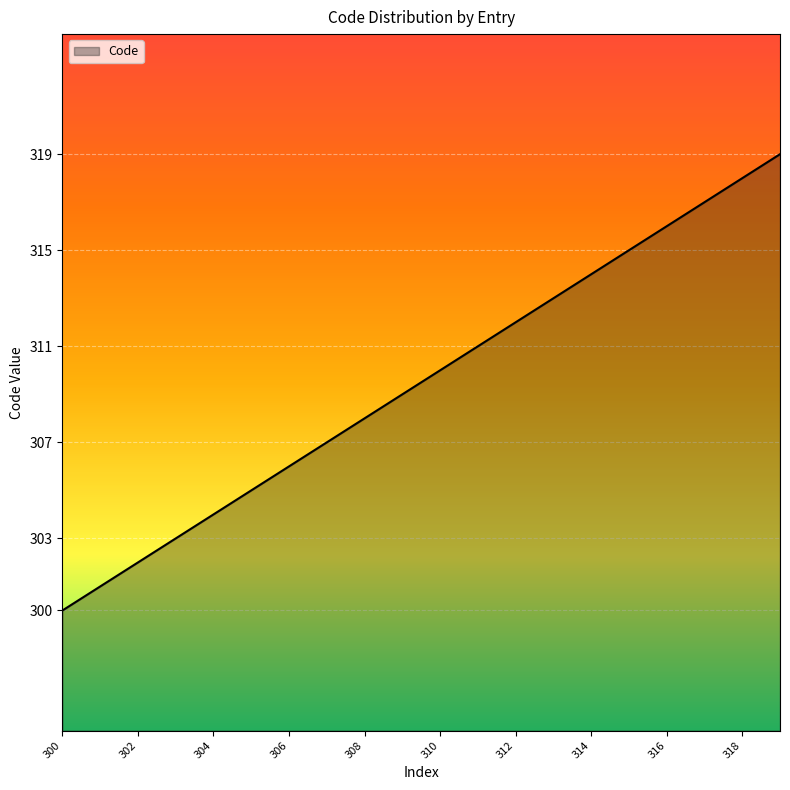

What is the difference between the maximum and minimum values?

19